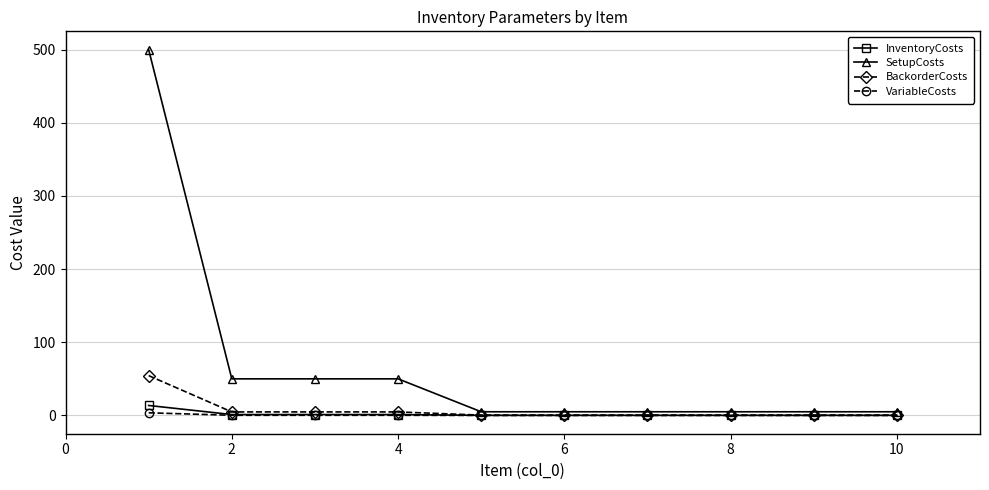

What is the maximum value shown in the chart?

500.0